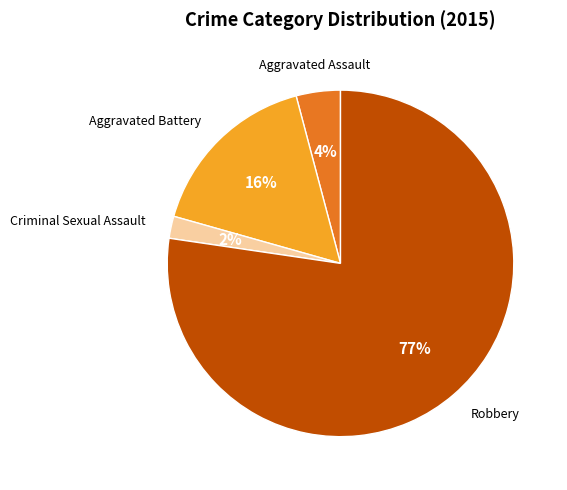

Does Aggravated Assault represent more than half of the total?

No